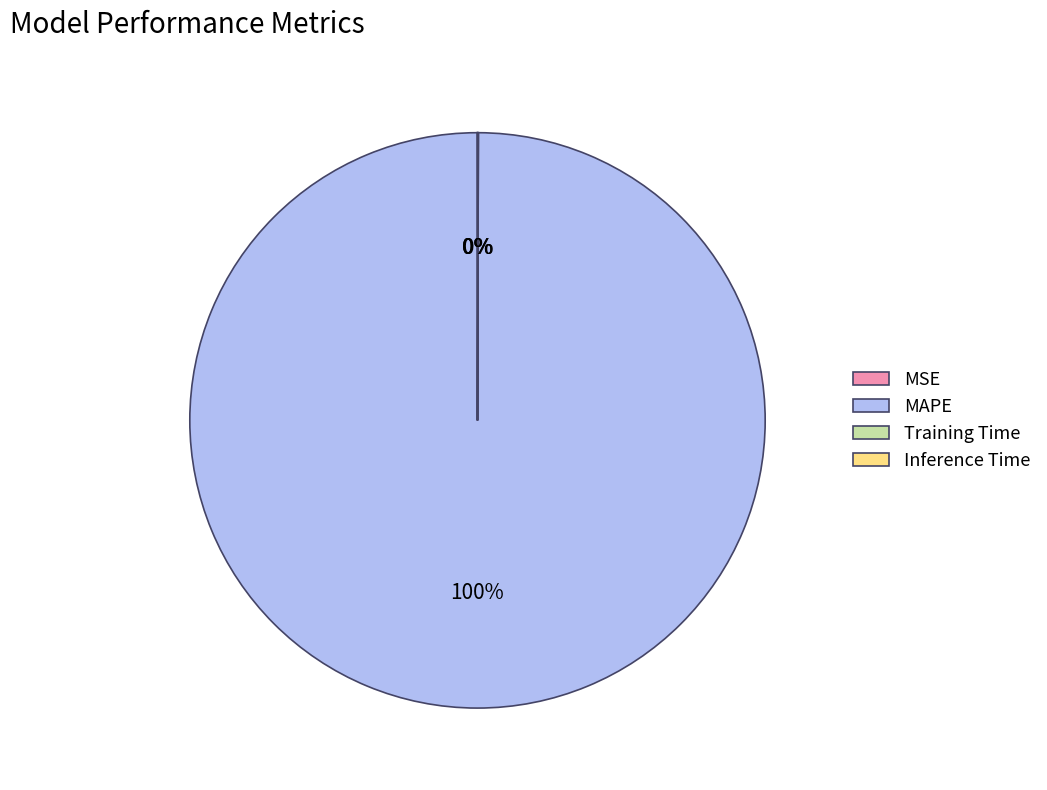

Which category has the biggest portion of the pie?

MAPE